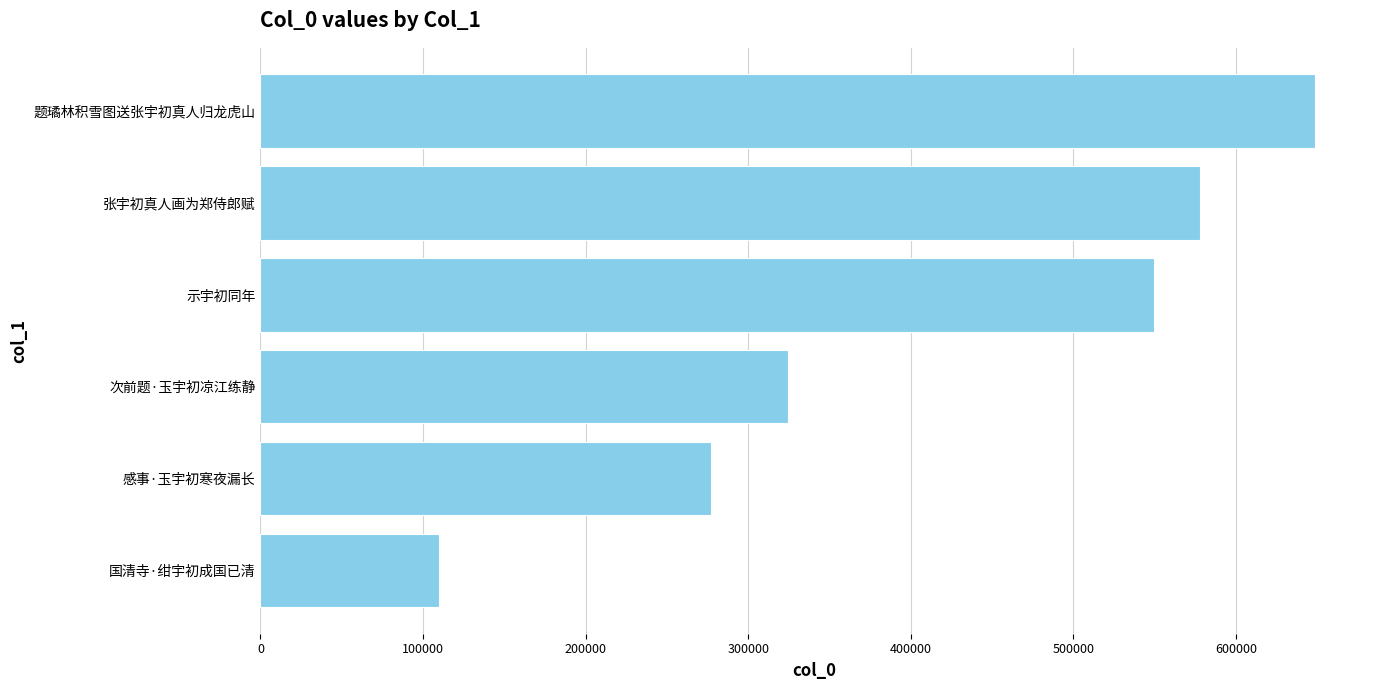

What is the ratio of the value at 次前题·玉宇初凉江练静 to the value at 感事·玉宇初寒夜漏长?

1.2